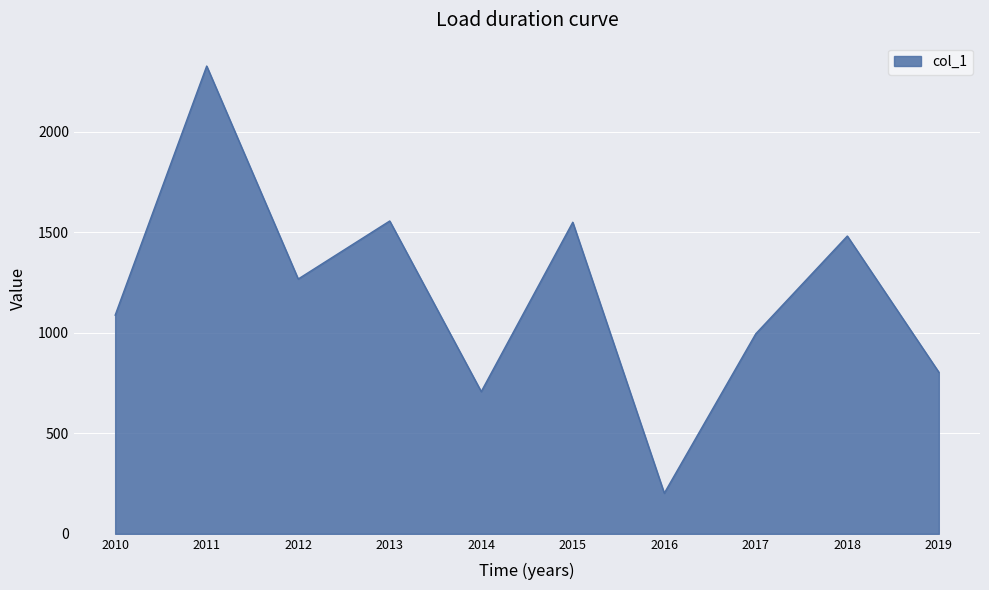

Where is the first local minimum?

2012